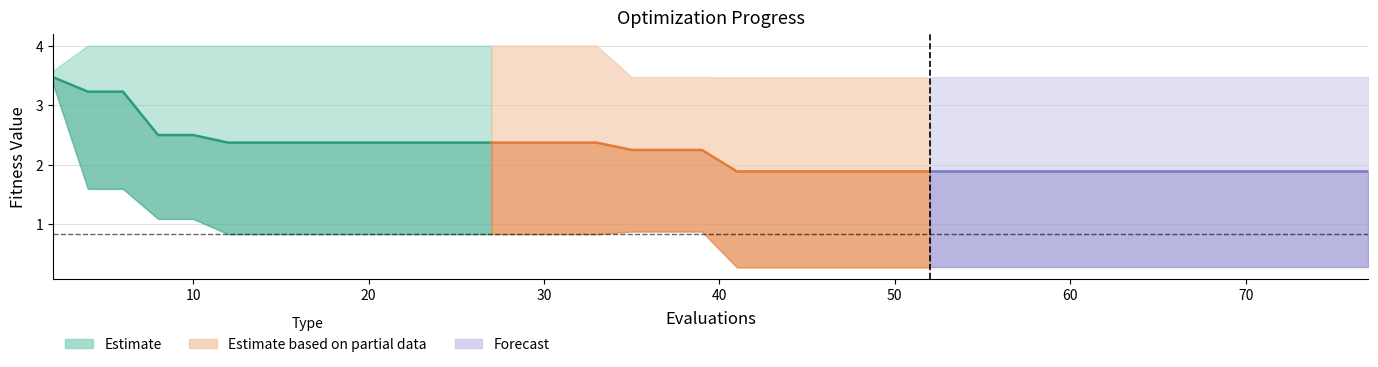

The mean (segment 2) series shows 0.9 at 10. True or false?

False